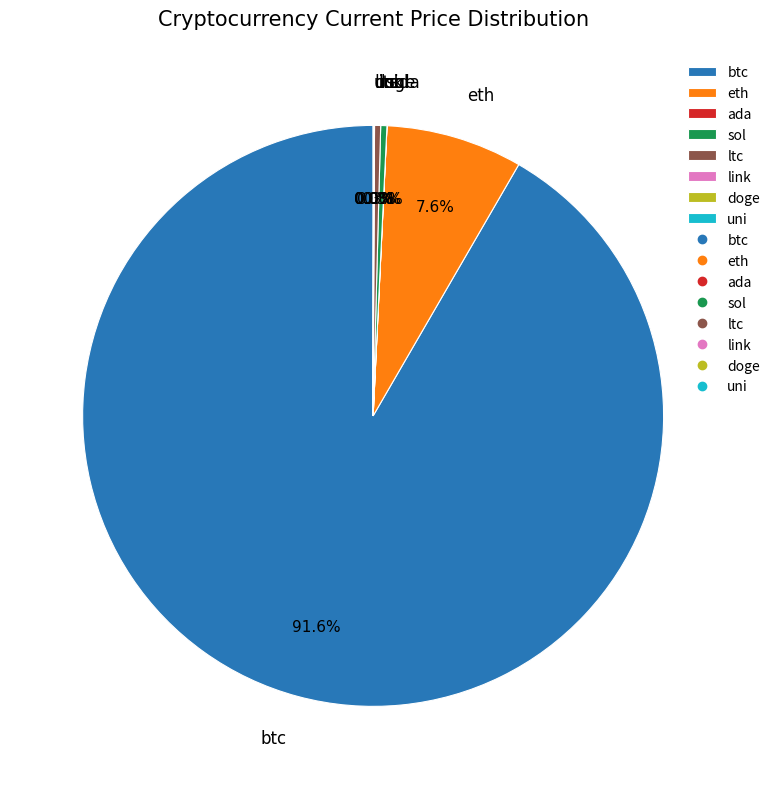

Is btc the majority of the pie?

Yes